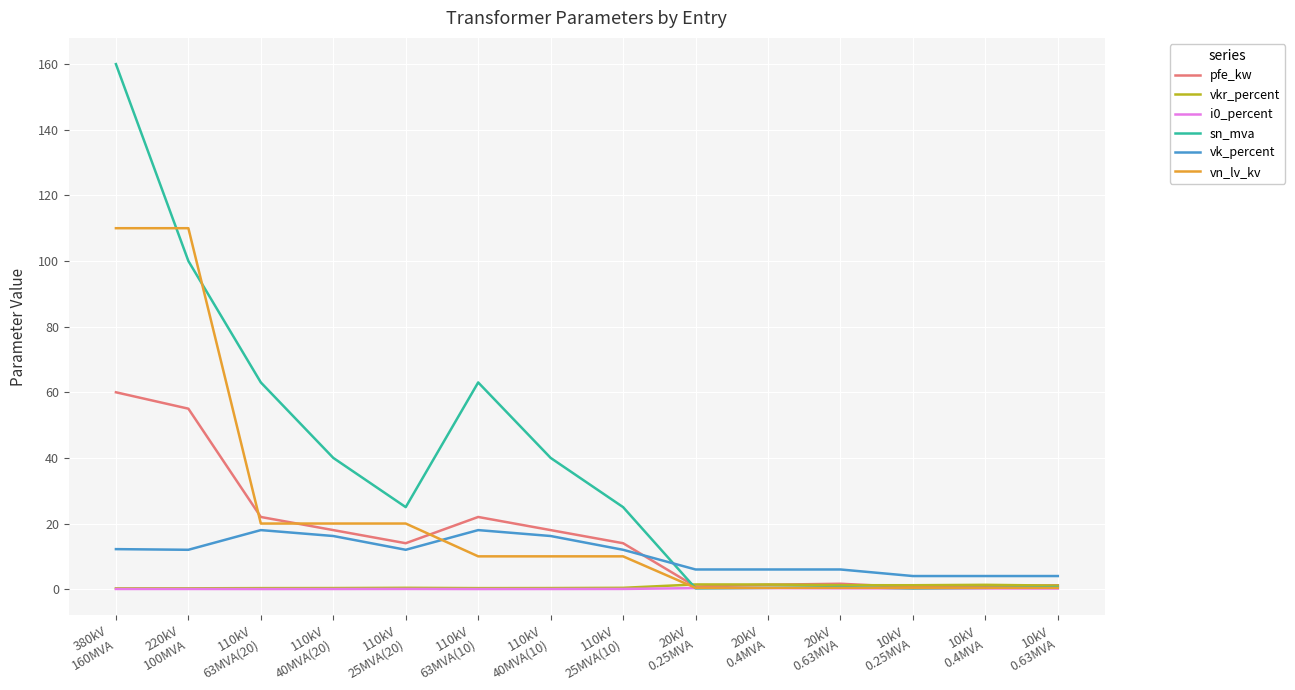

Which series has the widest spread of values?

sn_mva